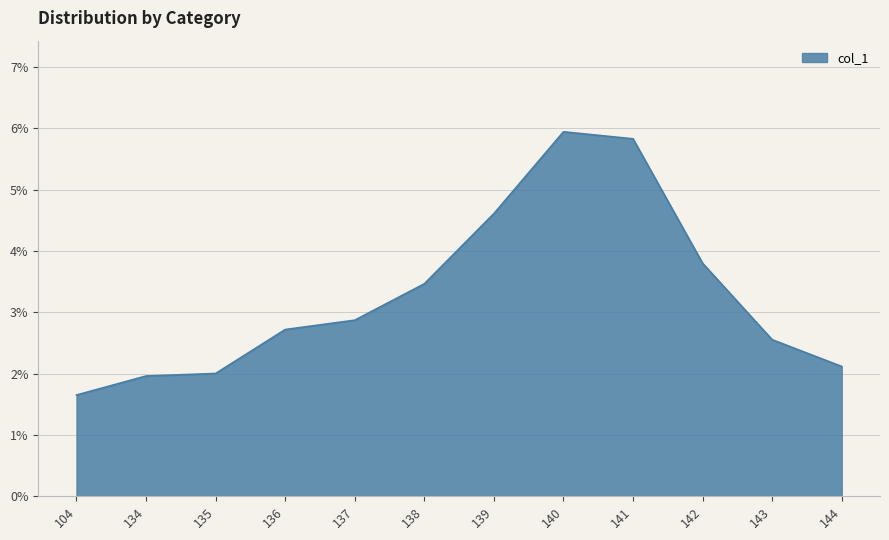

Does the chart have visible grid lines?

Yes